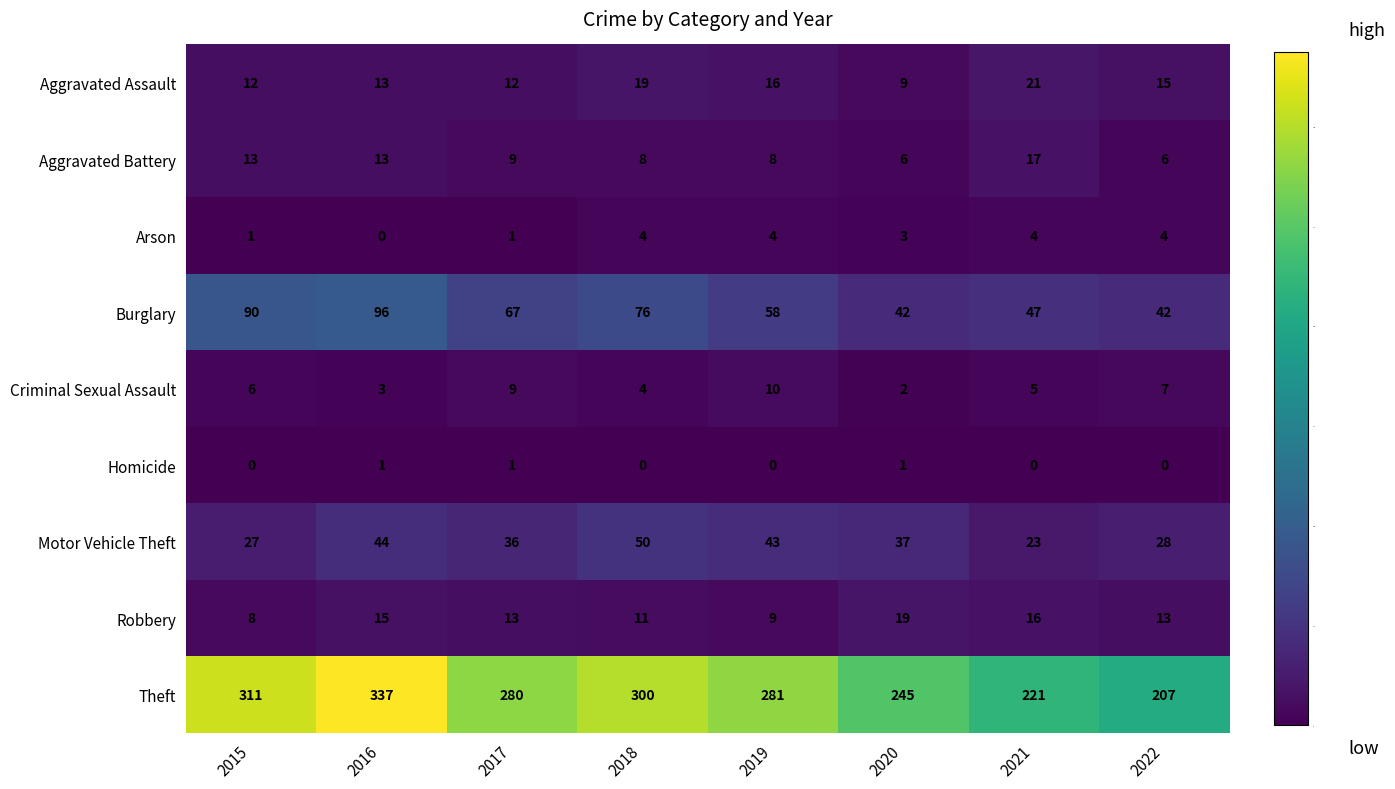

What is the maximum value shown in the chart?

337